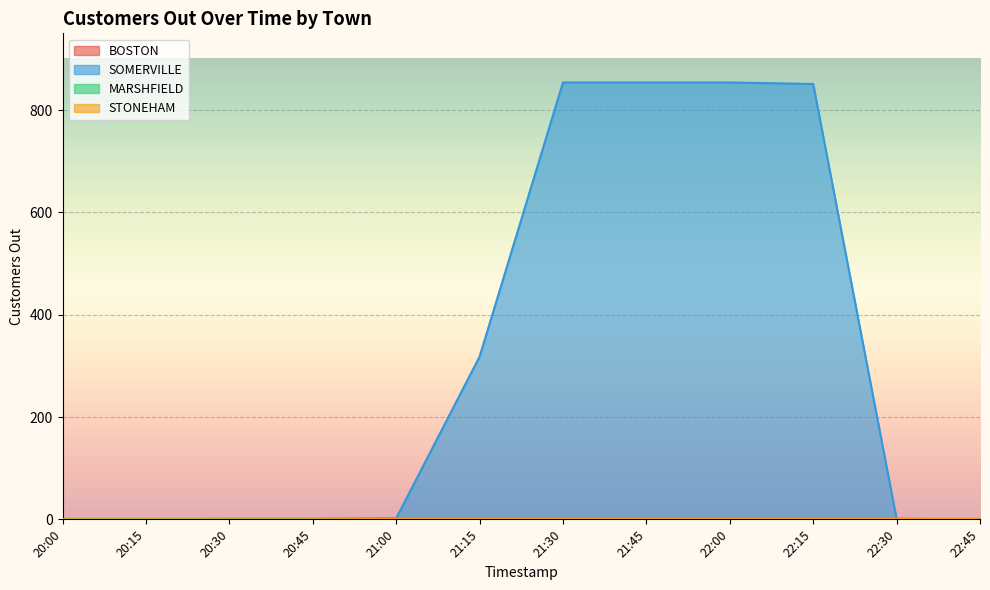

True or false: SOMERVILLE has more than 2 interior local peaks.

False